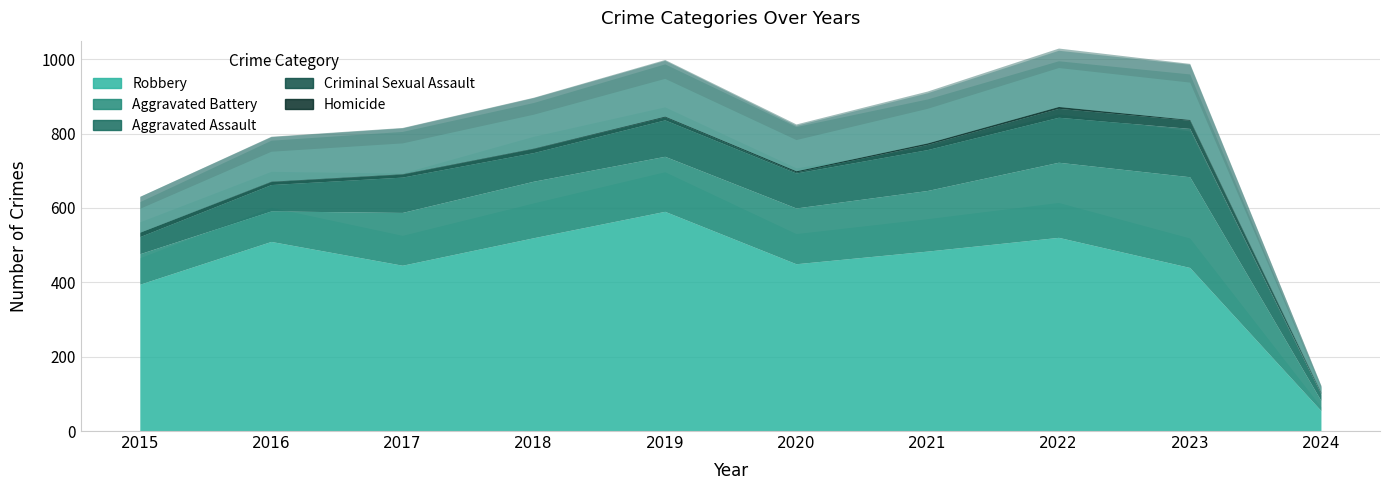

How many data points in Aggravated Battery are less than 150?

5